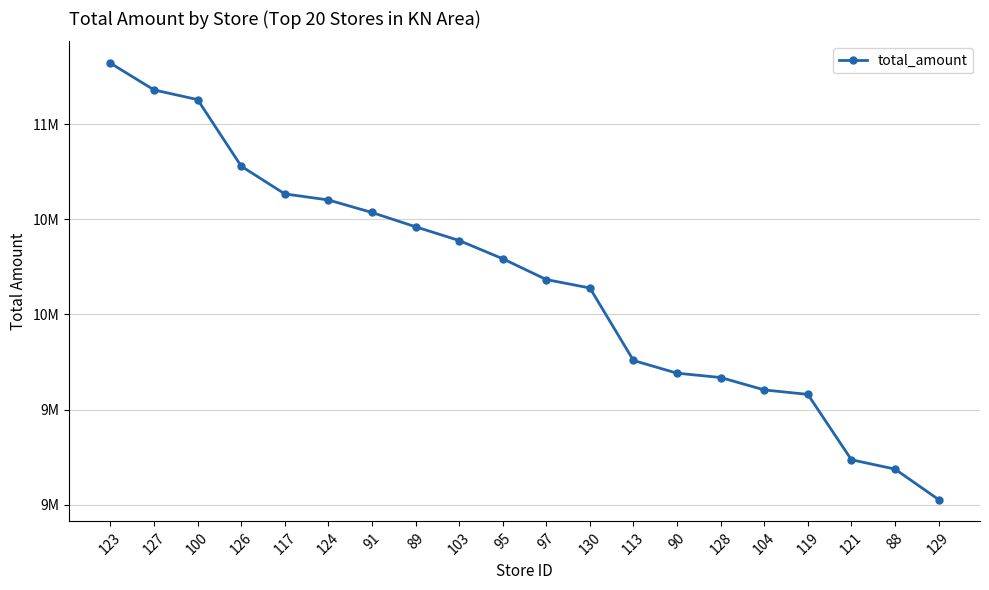

Reading left to right, what are all the values shown in this chart?

11320012	11179377	11128515	10778859	10633041	10601298	10535372	10460353	10388179	10292401	10182995	10138742	9757740	9691059	9668322	9603105	9579649	9236283	9186975	9026987